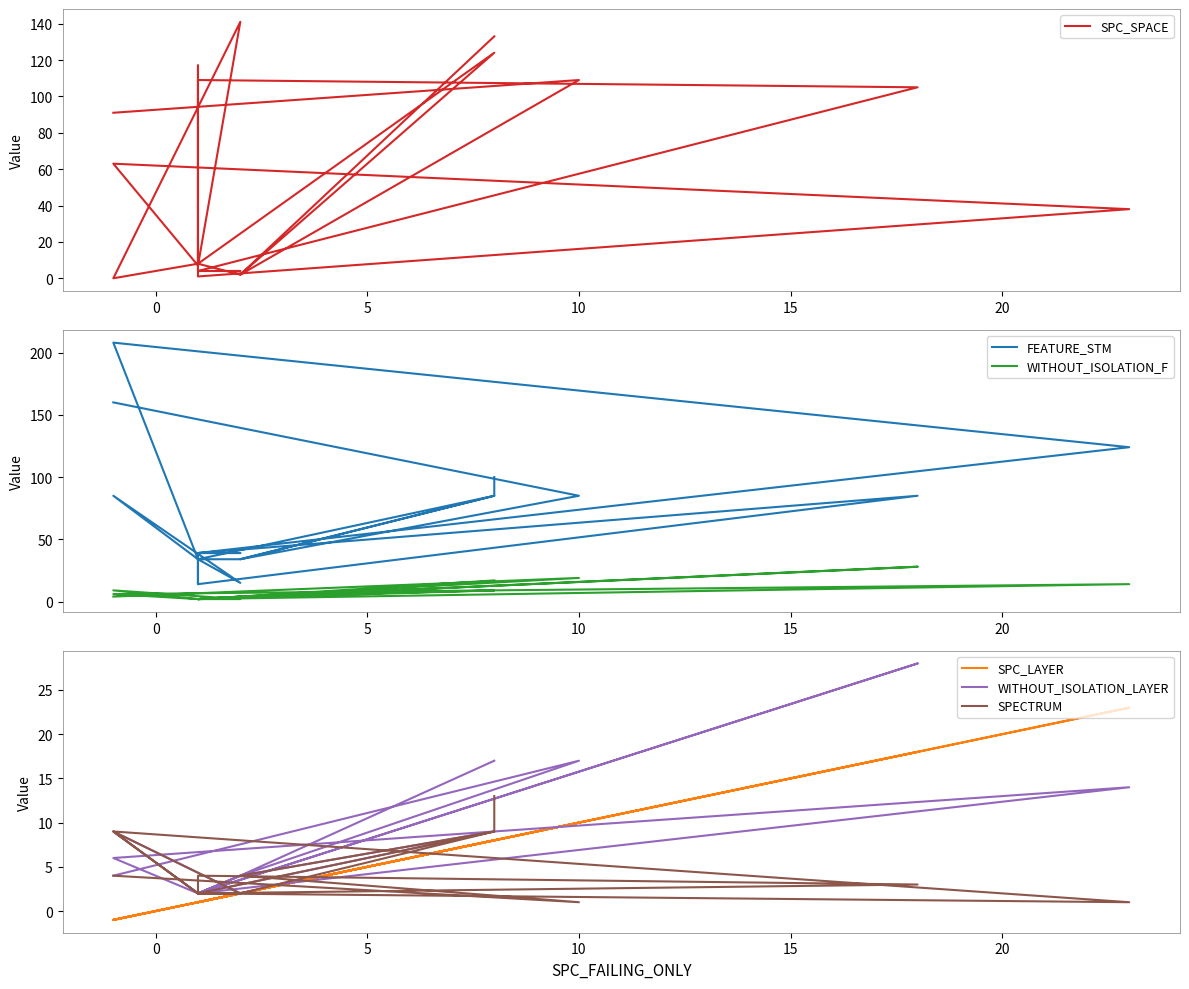

List the series in order of their peak value, highest first.

FEATURE_STM, SPC_SPACE, WITHOUT_ISOLATION_F, WITHOUT_ISOLATION_LAYER, SPC_LAYER, SPECTRUM